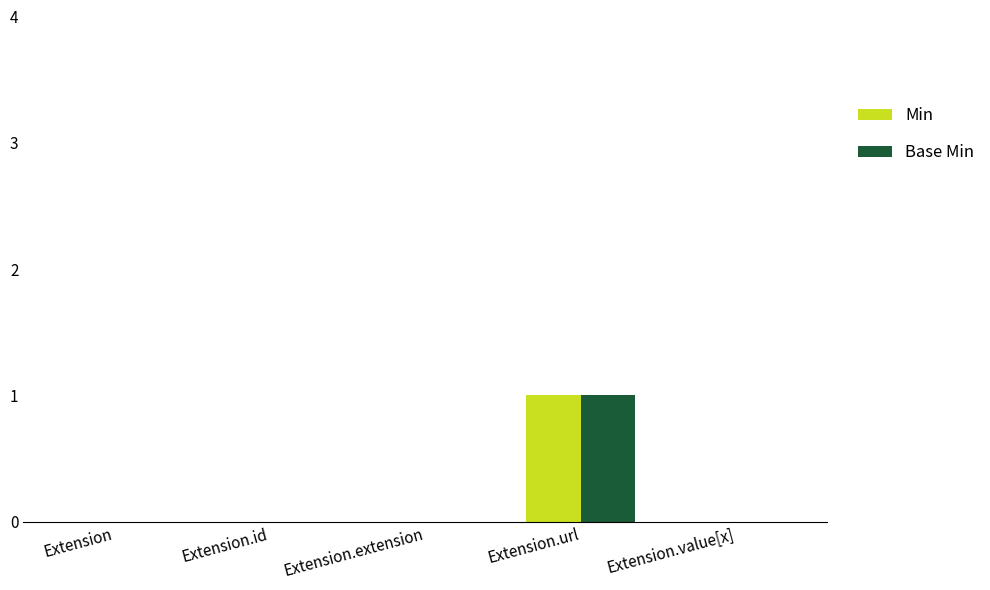

Reading left to right, list all the values displayed in this chart.

Min: Extension=0	Extension.id=0	Extension.extension=0	Extension.url=1	Extension.value[x]=0
Base Min: Extension=0	Extension.id=0	Extension.extension=0	Extension.url=1	Extension.value[x]=0